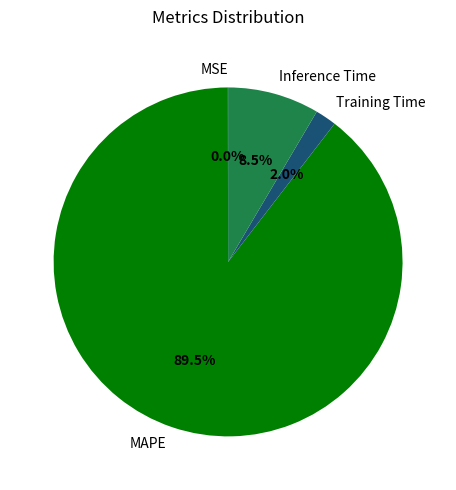

Is Training Time the majority of the pie?

No